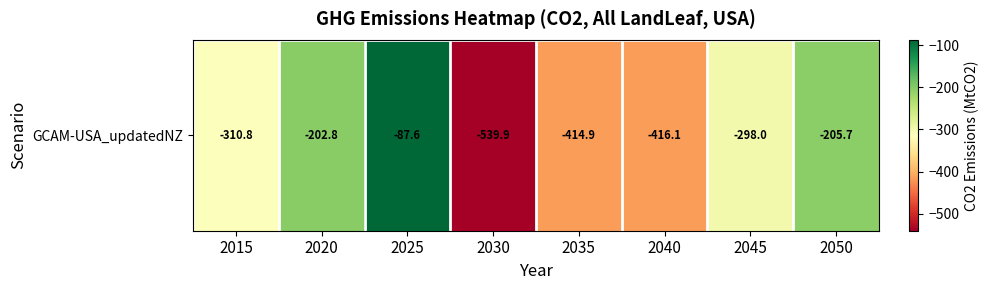

Is it true that the value at 2035 is -285.4?

False